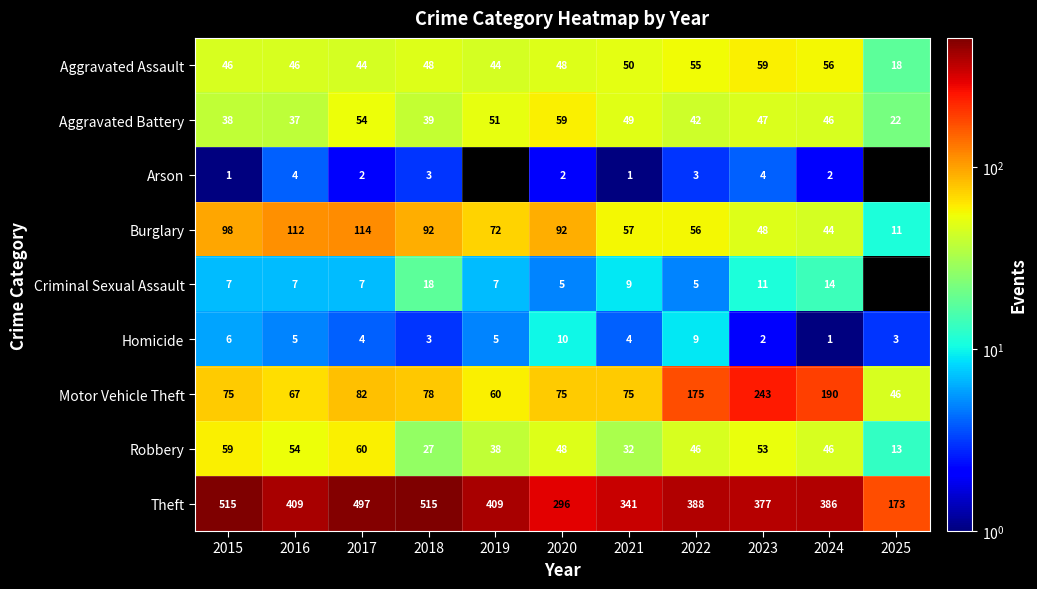

What is the approximate value of Aggravated Battery at 2021?

49